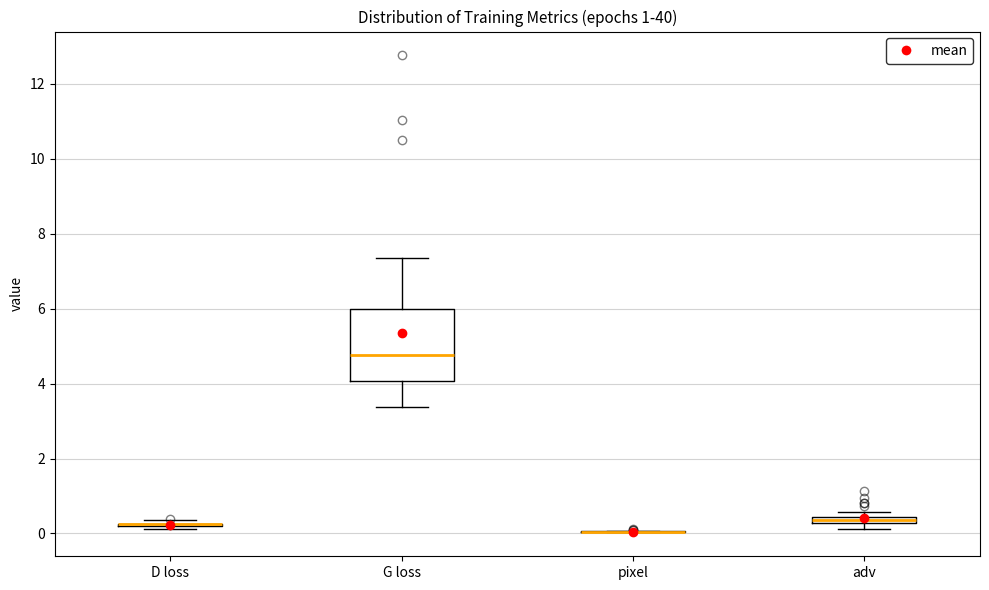

Comparing the boxes themselves (not the whiskers), which one is the tallest?

G loss